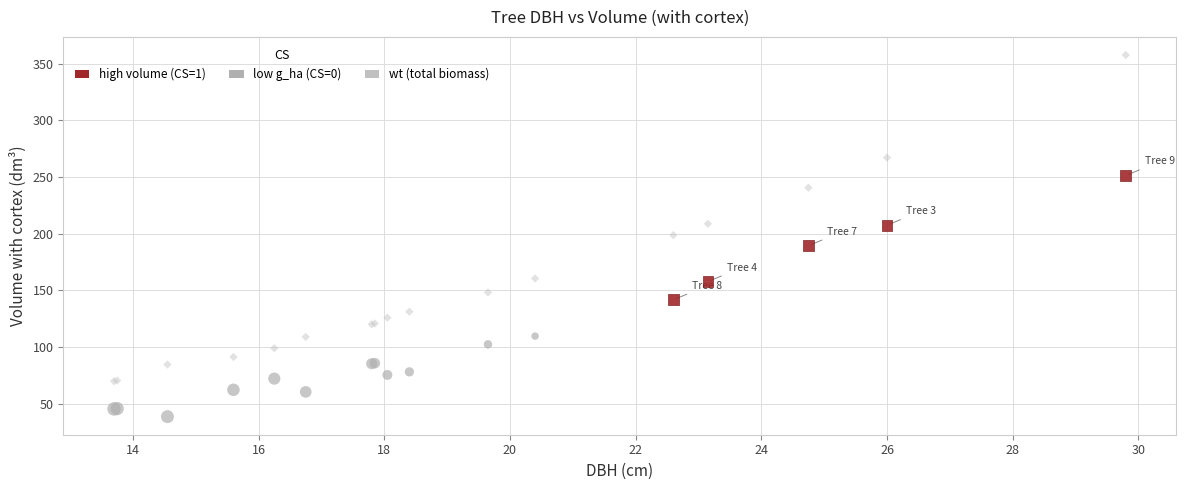

Which series has the widest spread of Y values?

wt (total biomass)